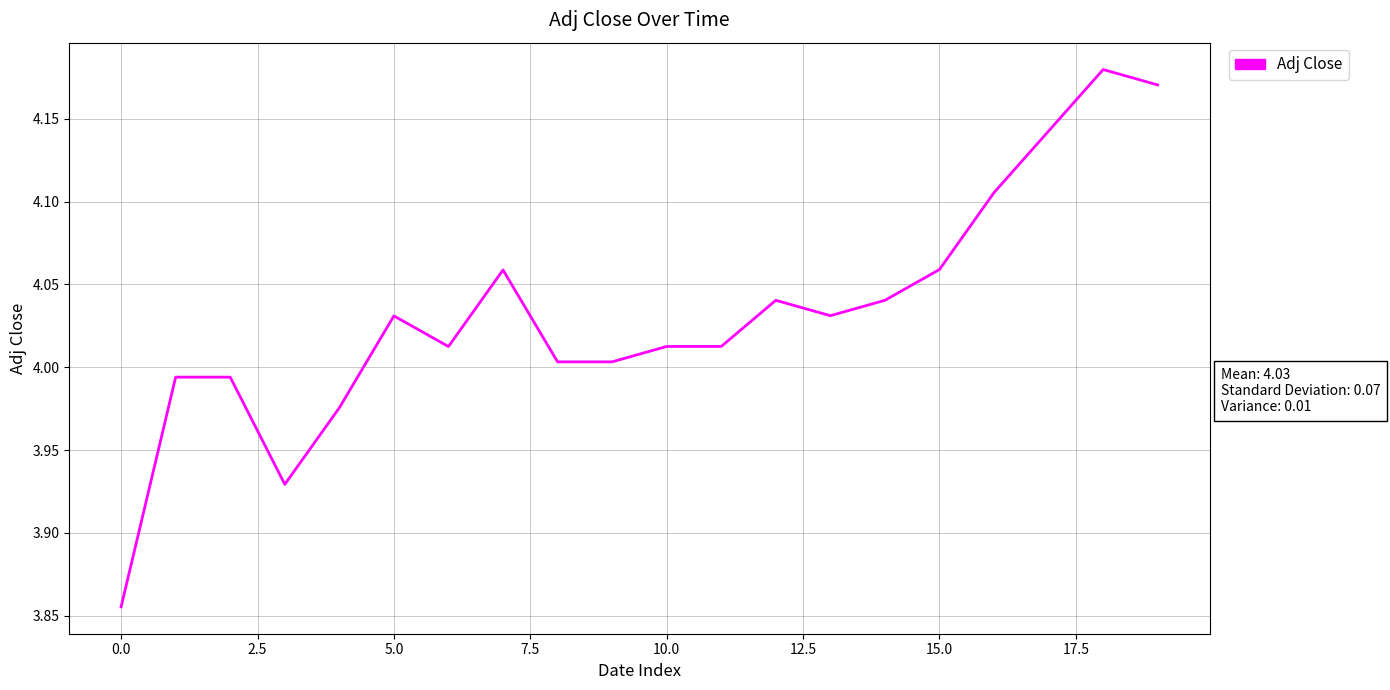

What is the difference between the maximum and minimum values?

0.3